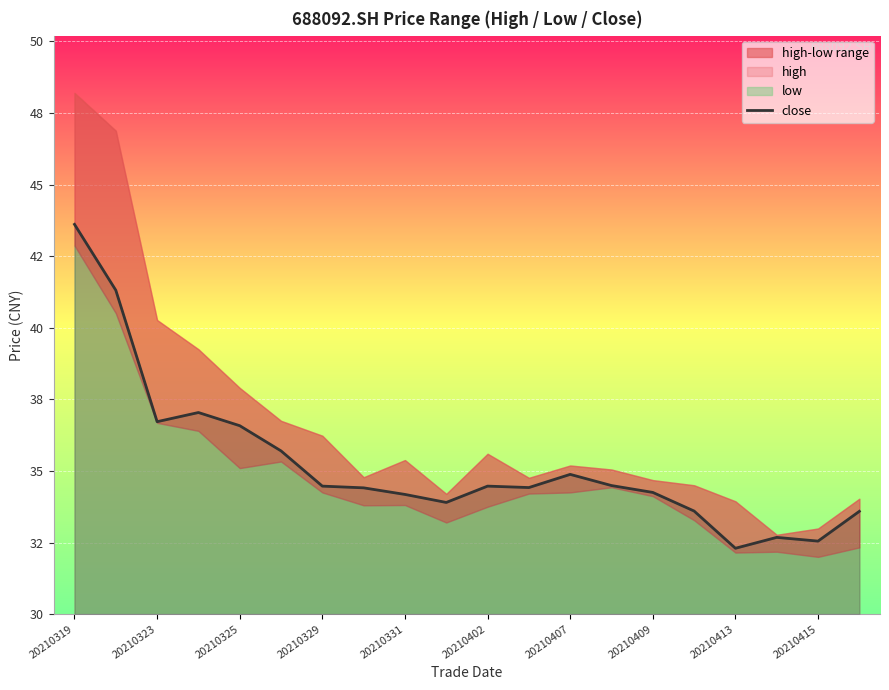

What is the change in value from 20210323 to 20210329?

-2.2